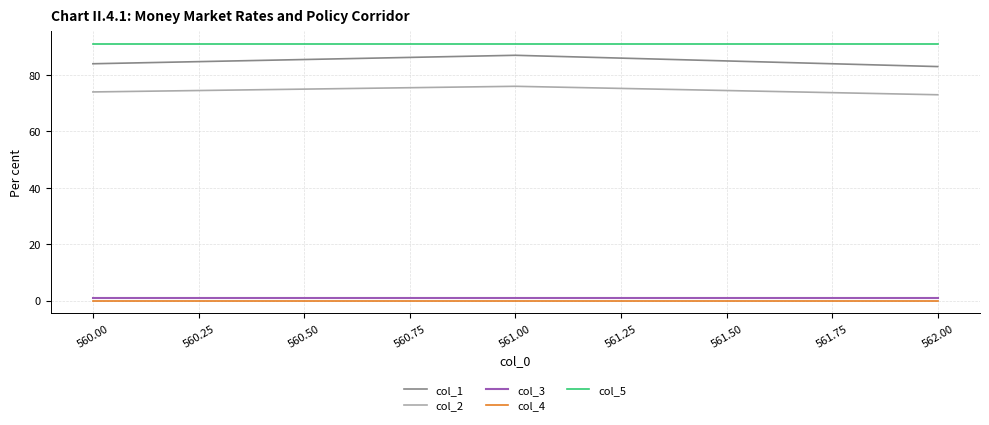

What is the greatest value displayed?

91